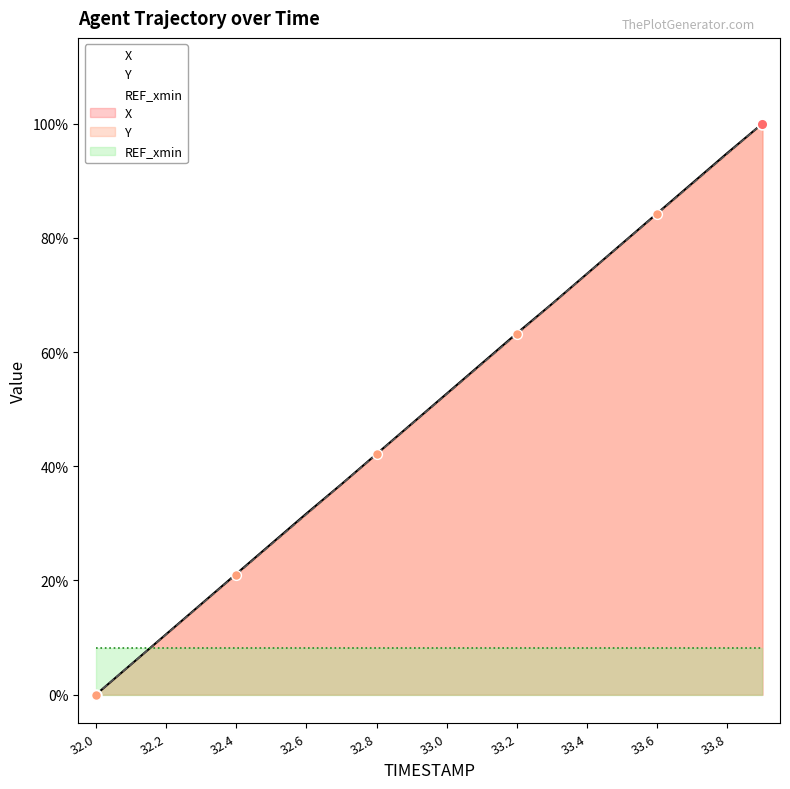

Is the value of X at 32.6 greater than the value of Y at 32.6?

Yes